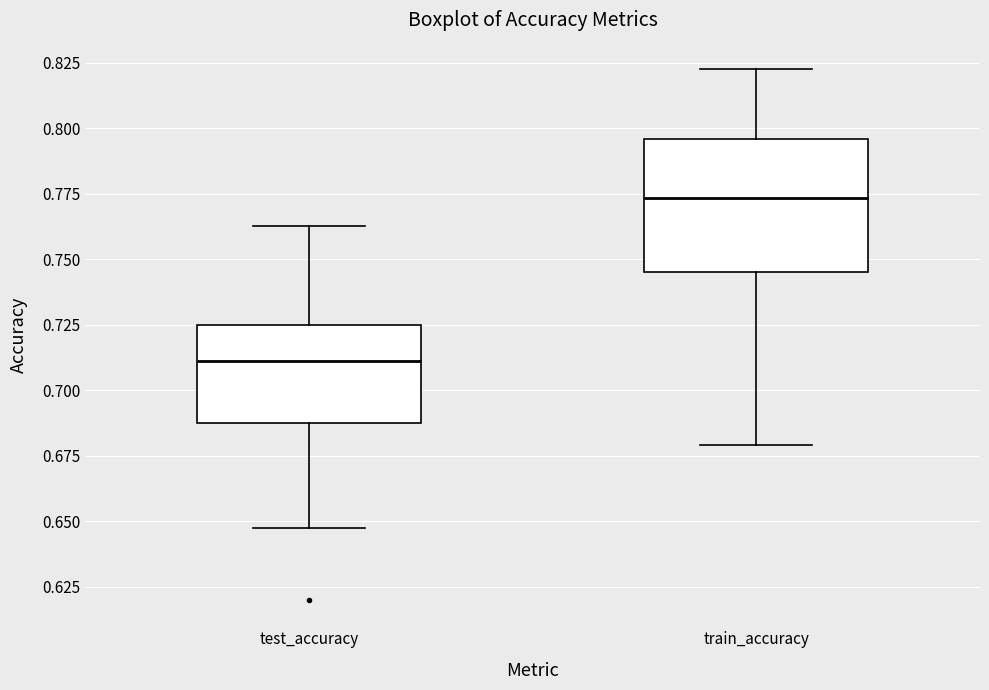

Where does the lower whisker of the box for test_accuracy end on the y-axis? The values are not printed on the chart, so give them approximately, as read against the axis.

0.650